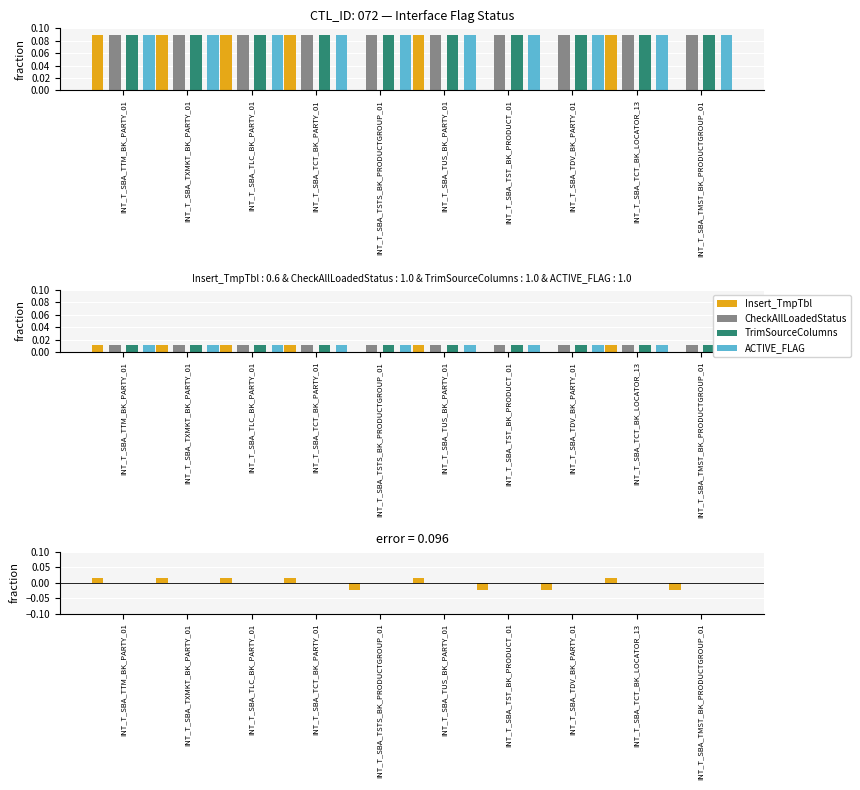

How many positive values does the Insert_TmpTbl series have?

6